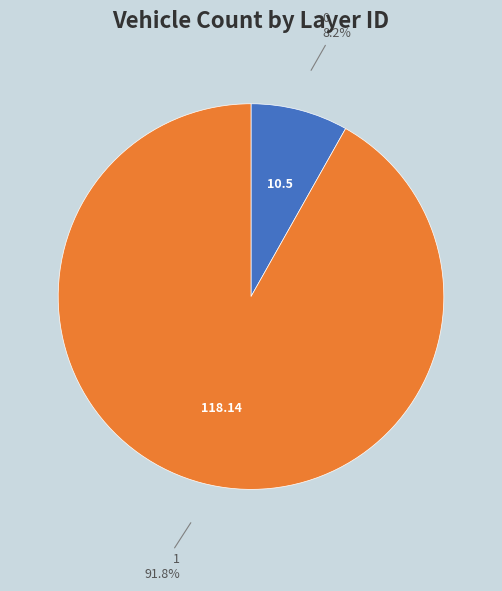

To the nearest percent, what portion does 0 represent?

8%